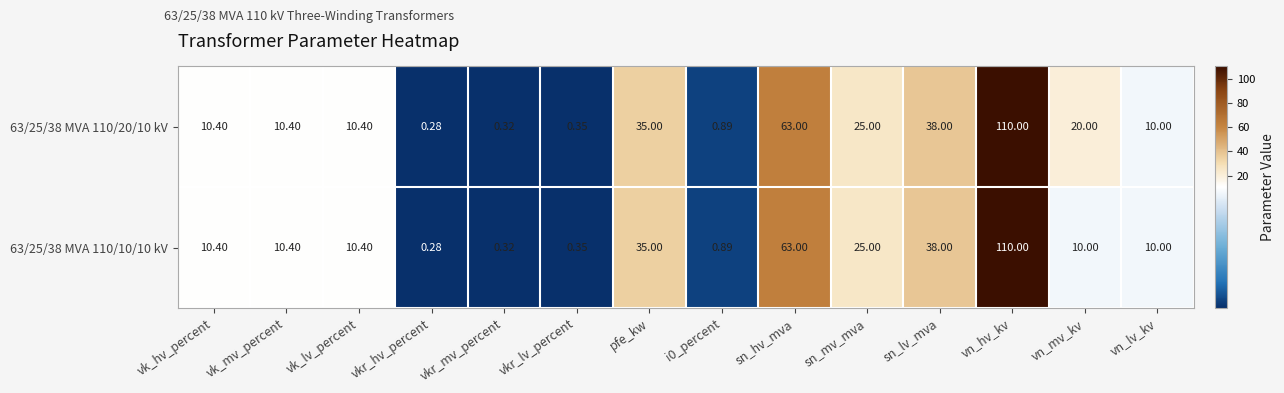

What is the maximum value shown in the chart?

110.0